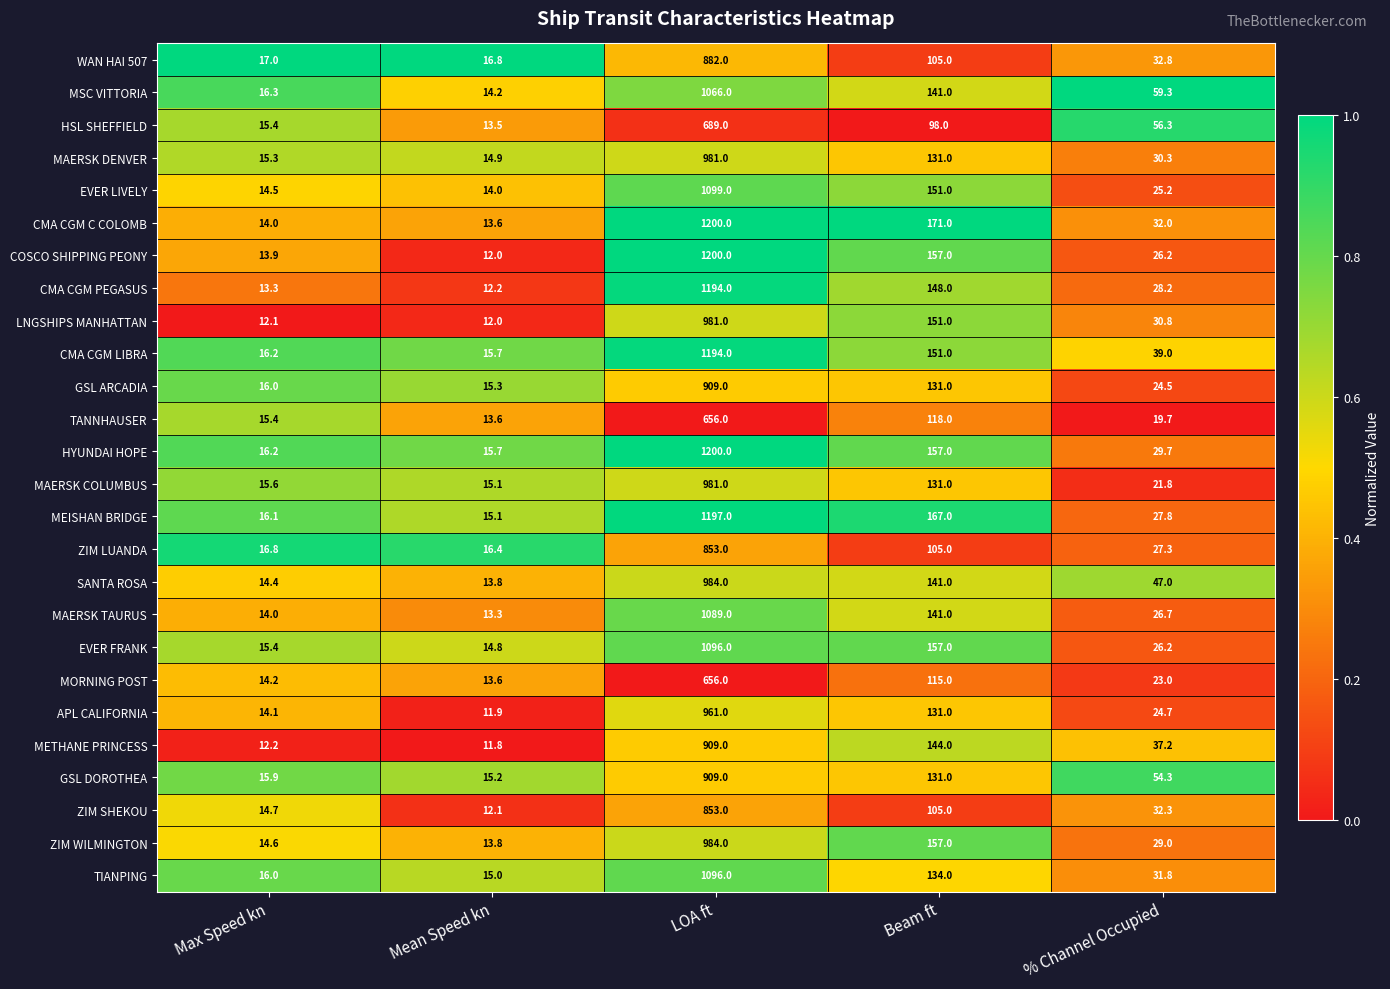

At which label is EVER LIVELY closest to 556?

Beam ft